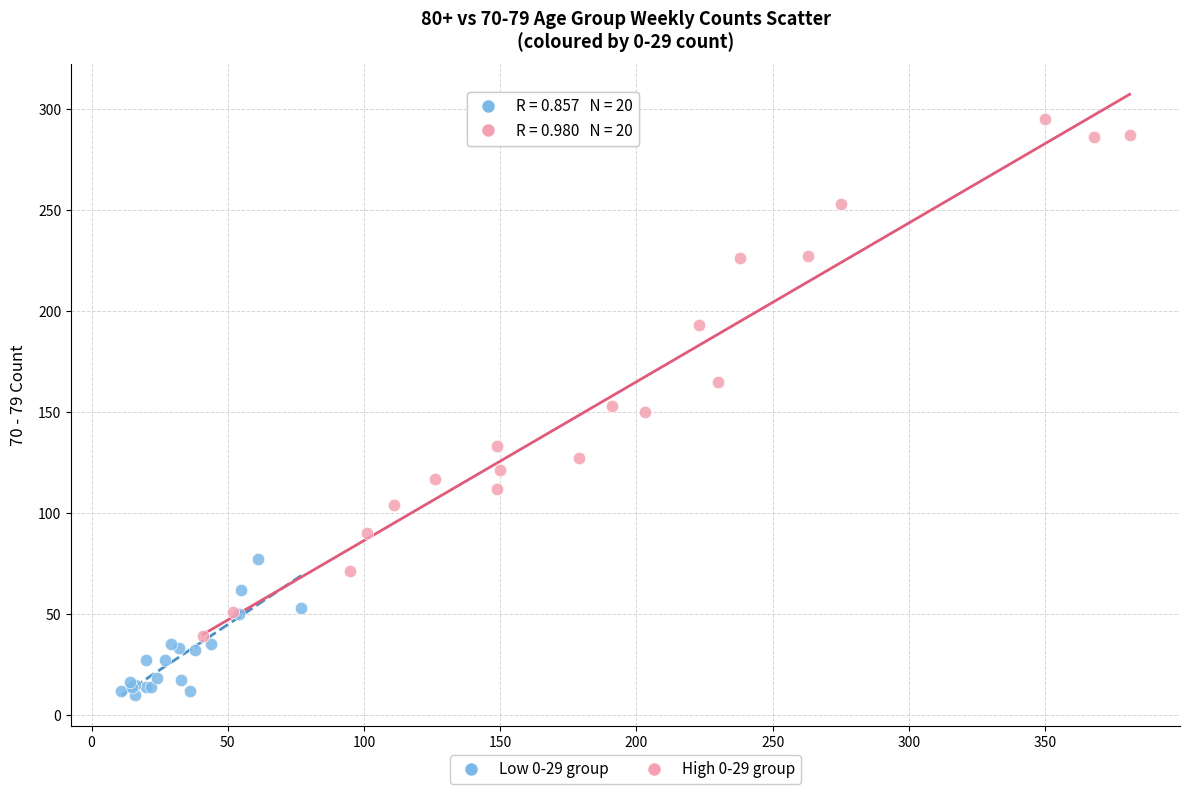

What are all the series names shown in the legend?

Low 0-29 group, High 0-29 group